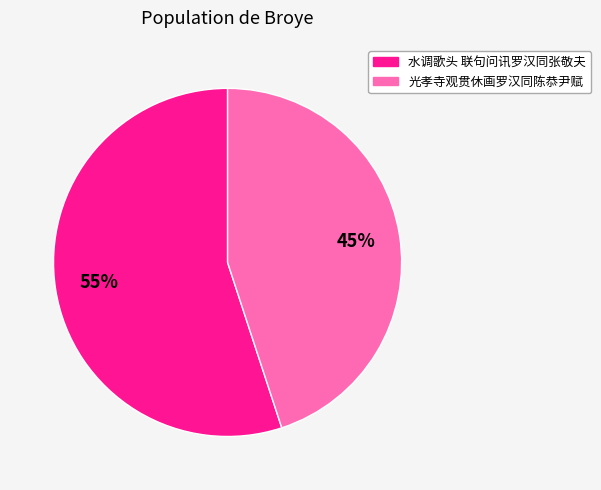

Count the number of slices in the pie.

2